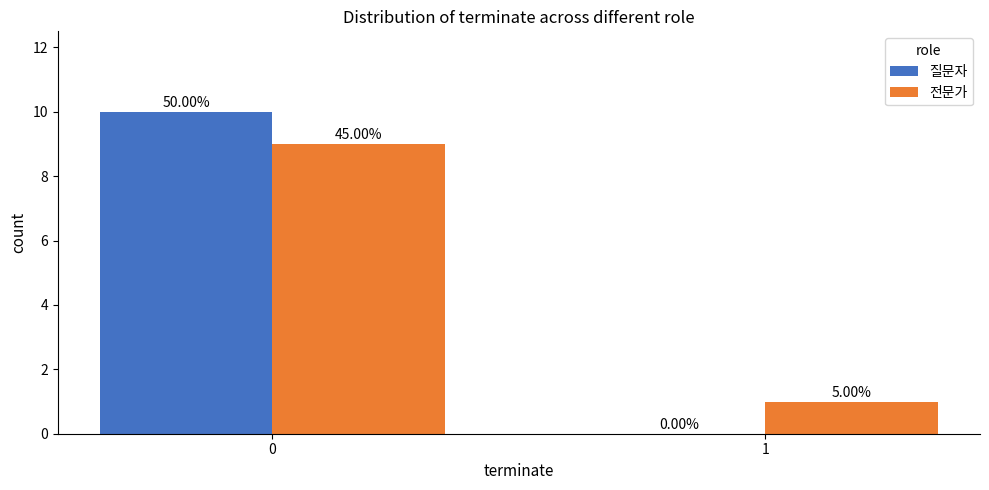

What is the value of the 질문자 bar at the 1st from the left?

10